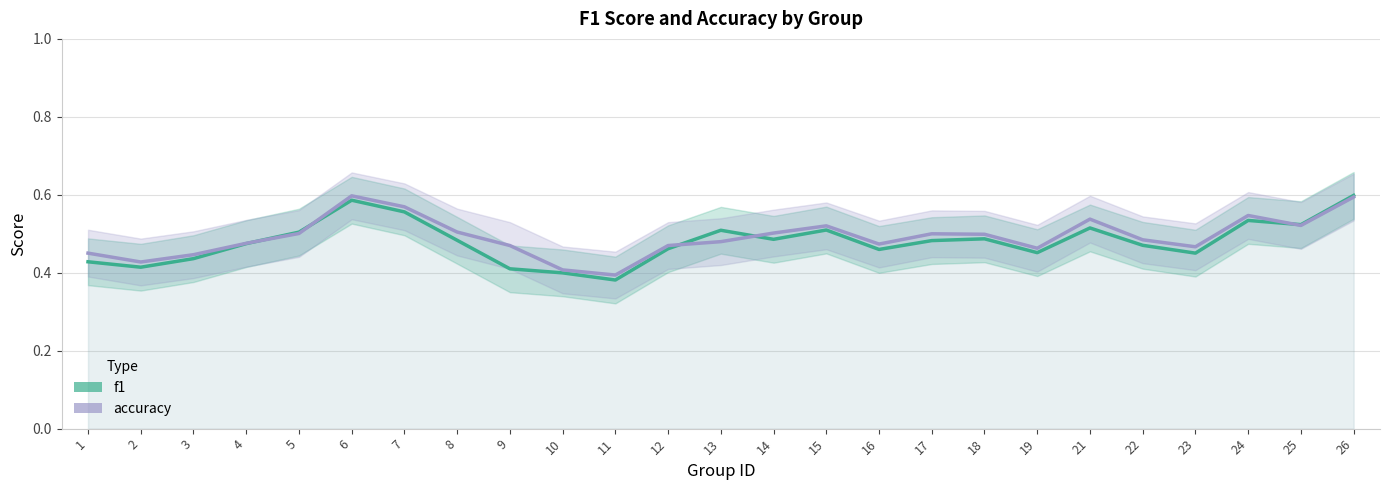

How many interior local valleys does the accuracy series have?

6